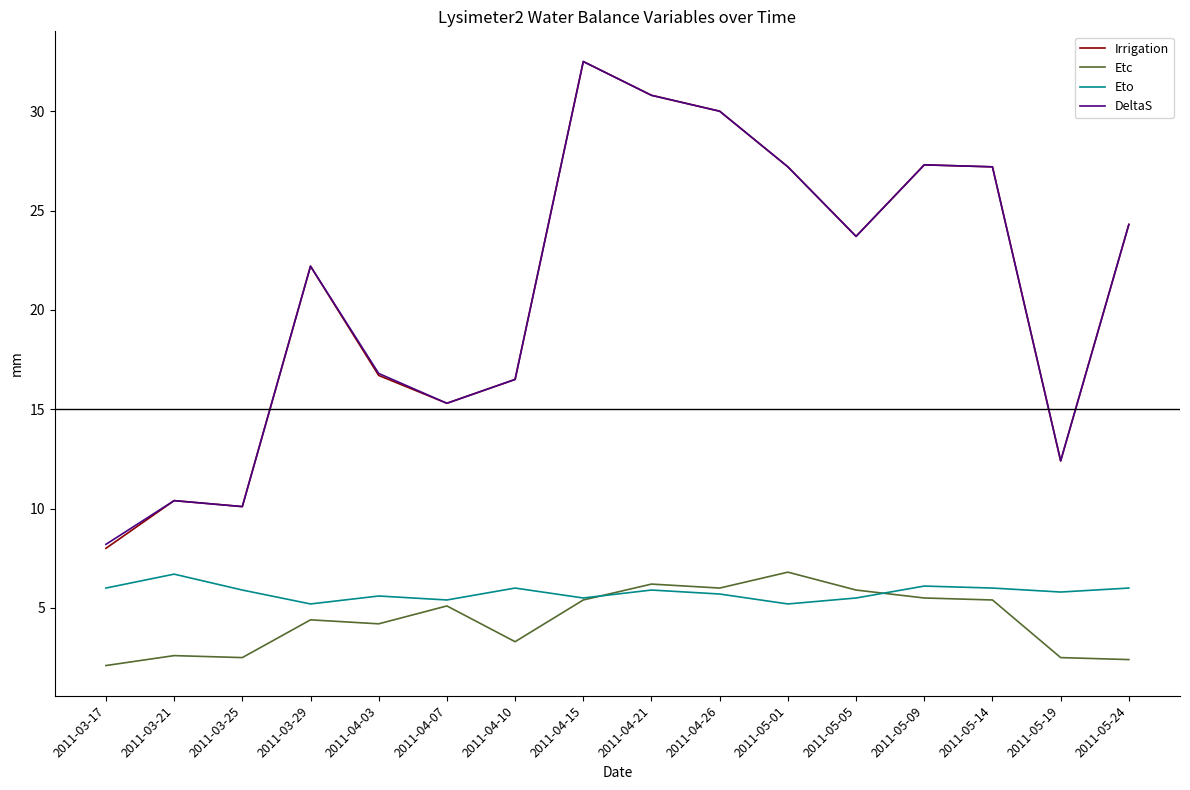

Does the chart have visible grid lines?

No